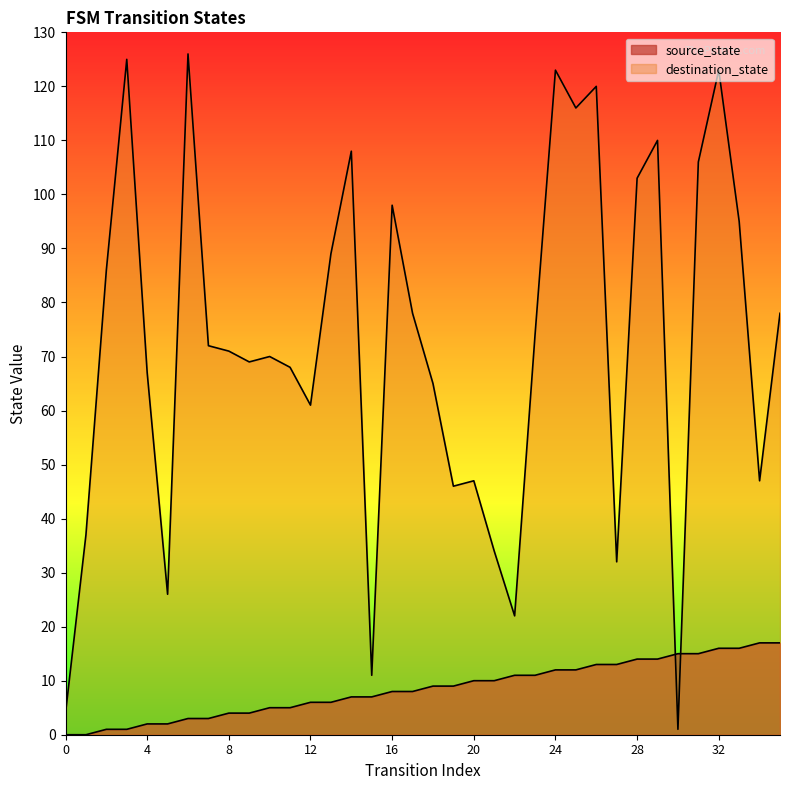

Reading right to left, what are all the values shown in this chart?

source_state: 17	17	16	16	15	15	14	14	13	13	12	12	11	11	10	10	9	9	8	8	7	7	6	6	5	5	4	4	3	3	2	2	1	1	0	0
destination_state: 78	47	95	123	106	1	110	103	32	120	116	123	74	22	34	47	46	65	78	98	11	108	89	61	68	70	69	71	72	126	26	67	125	86	37	4